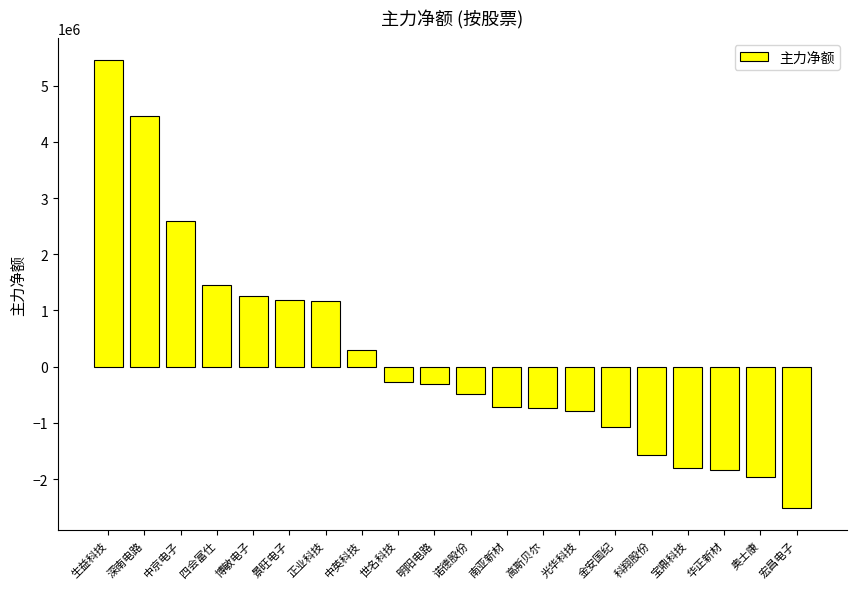

What is the value of the 7th bar from the left?

1172671